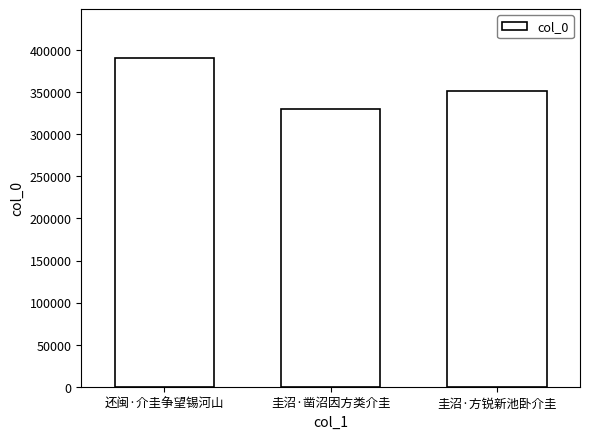

What is the ratio of the value at 圭沼·方锐新池卧介圭 to the value at 还闽·介圭争望锡河山?

0.9